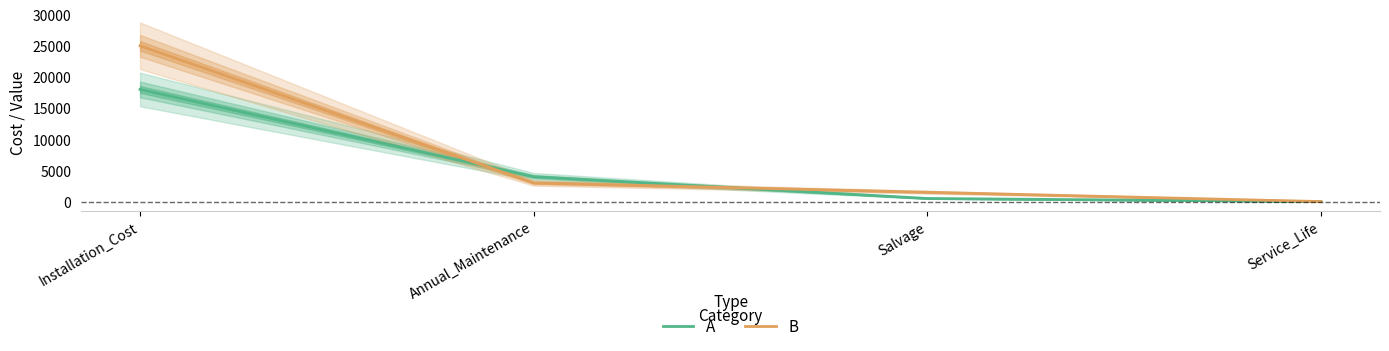

Which series has the widest spread of values?

B